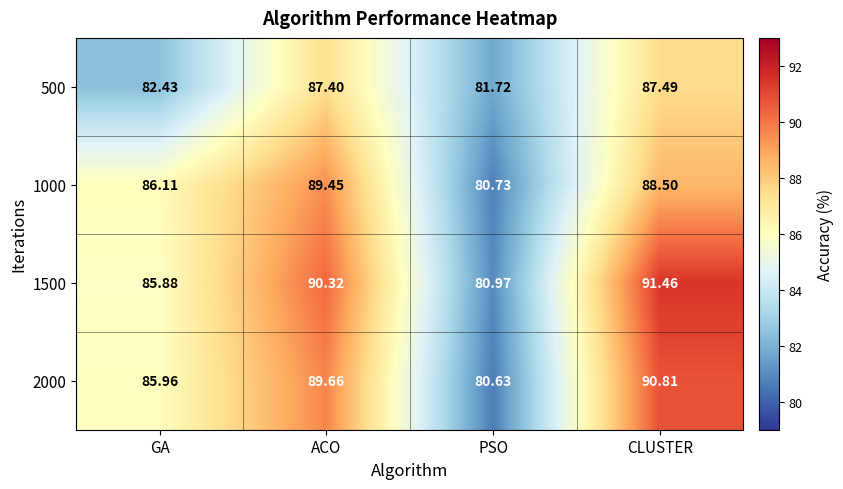

At which label is 1000 closest to 85?

GA